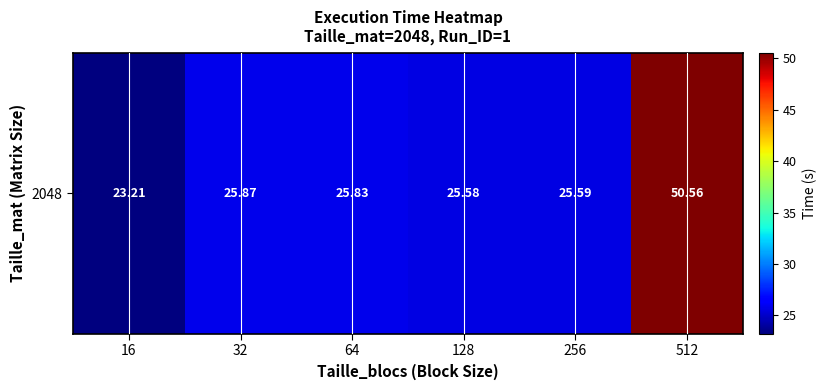

List the labels in order of value, largest first.

512, 32, 64, 256, 128, 16